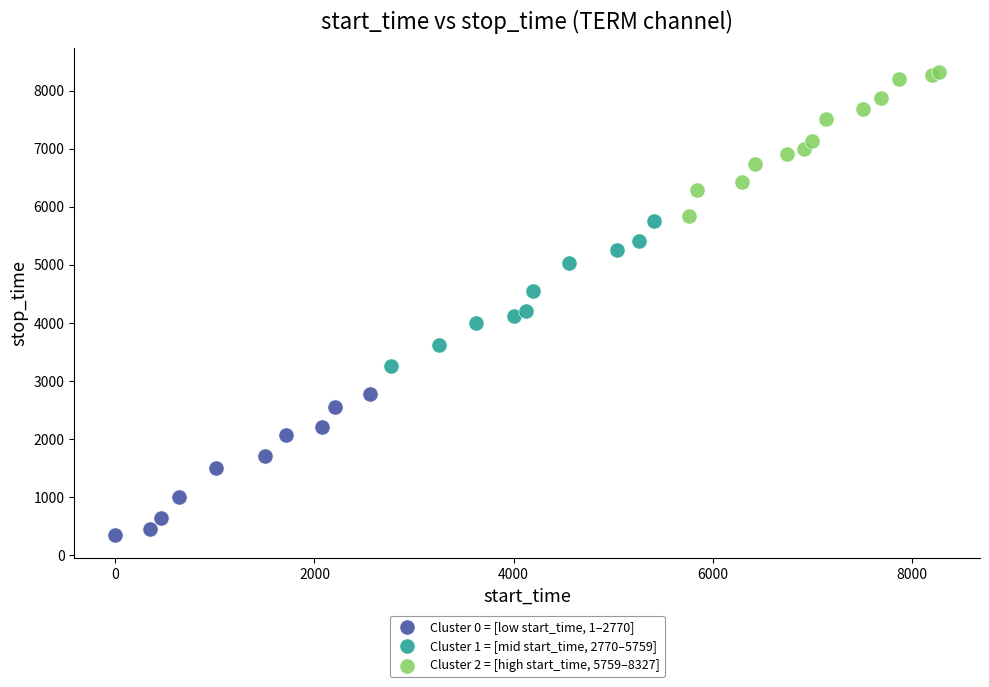

Which series reaches the maximum Y coordinate?

Cluster 2 = [high start_time, 5759–8327]